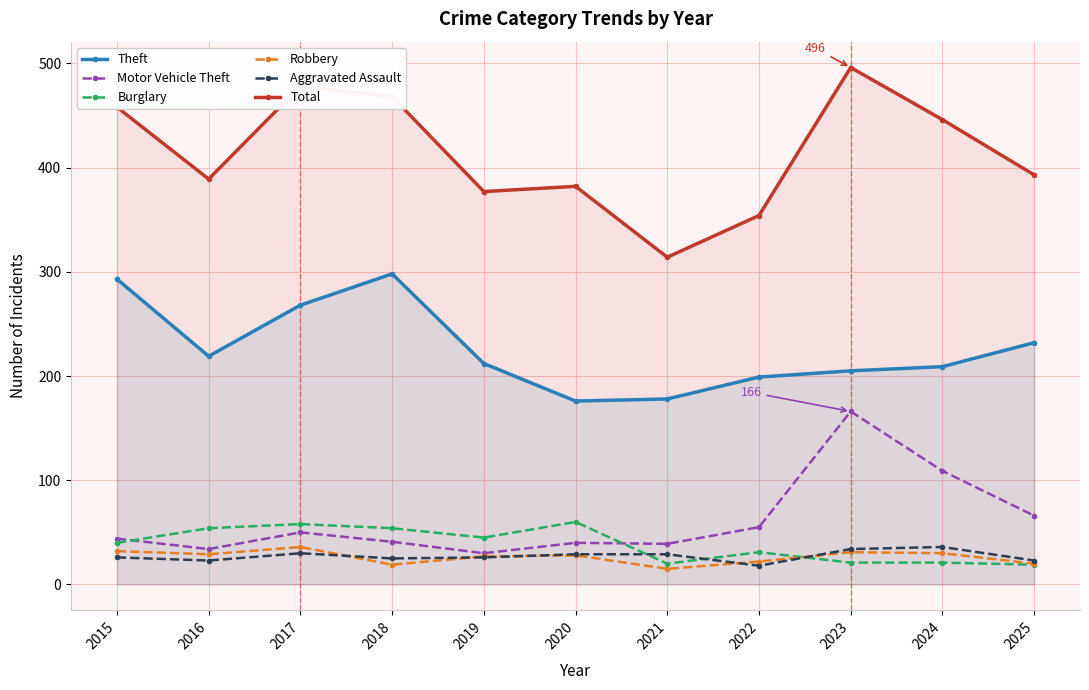

Which label corresponds to the largest value in the chart?

2023